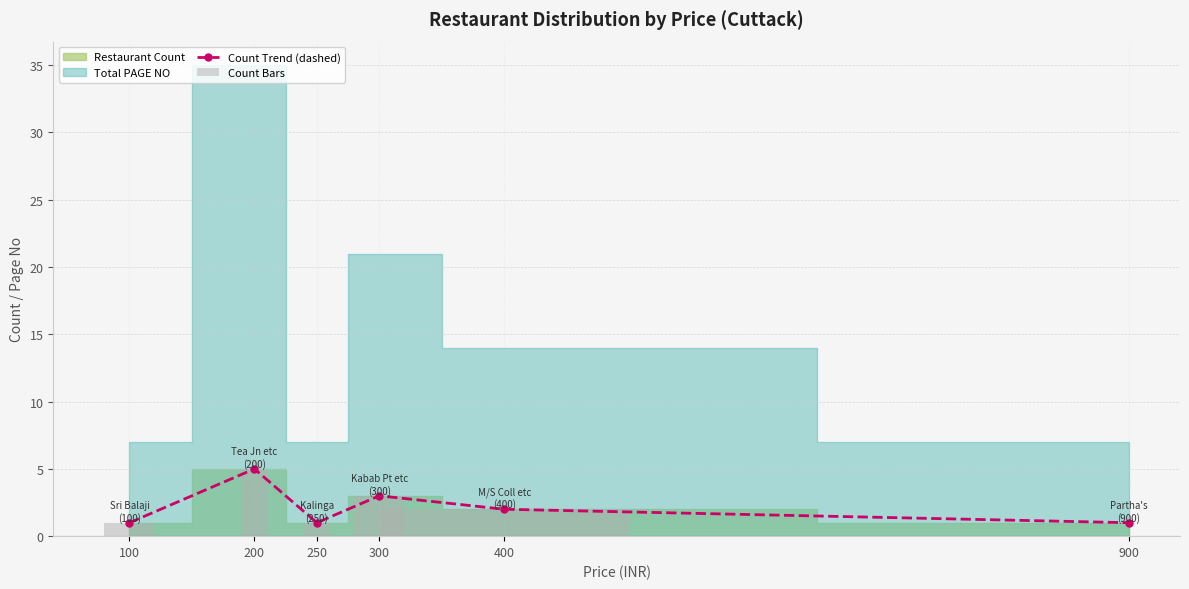

What is the value of the 5th bar from the left?

2